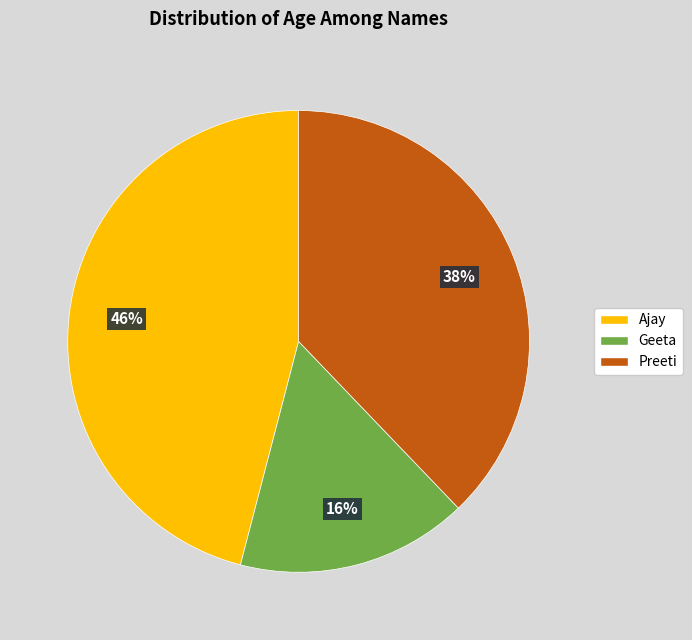

Which category has the biggest portion of the pie?

Ajay